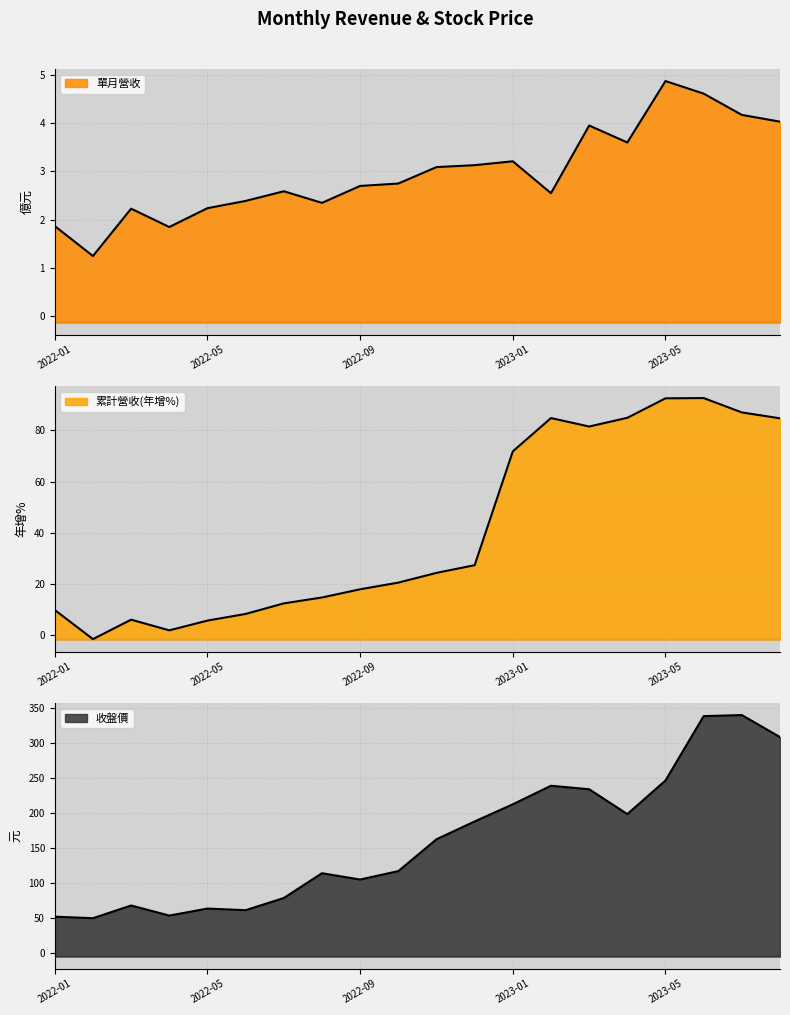

At how many categories does at least one series exceed 126?

10